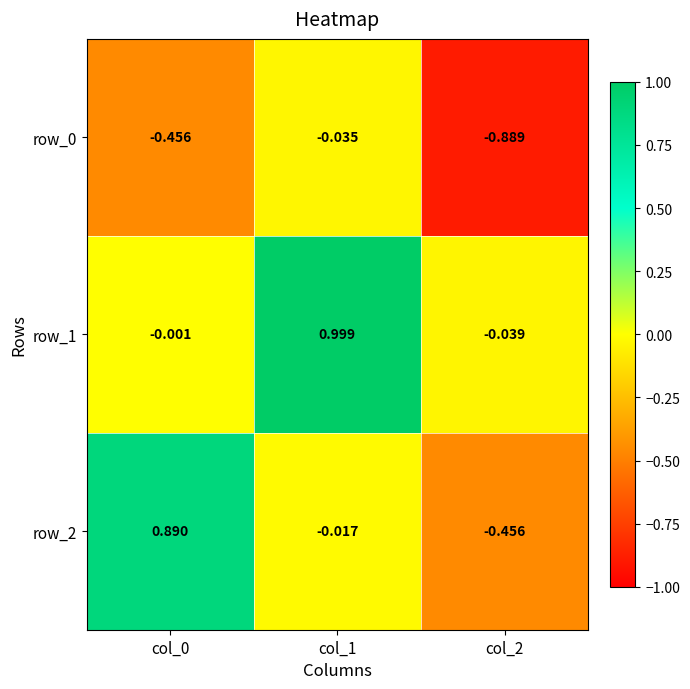

Which category has the highest value in the row_0 series?

col_1